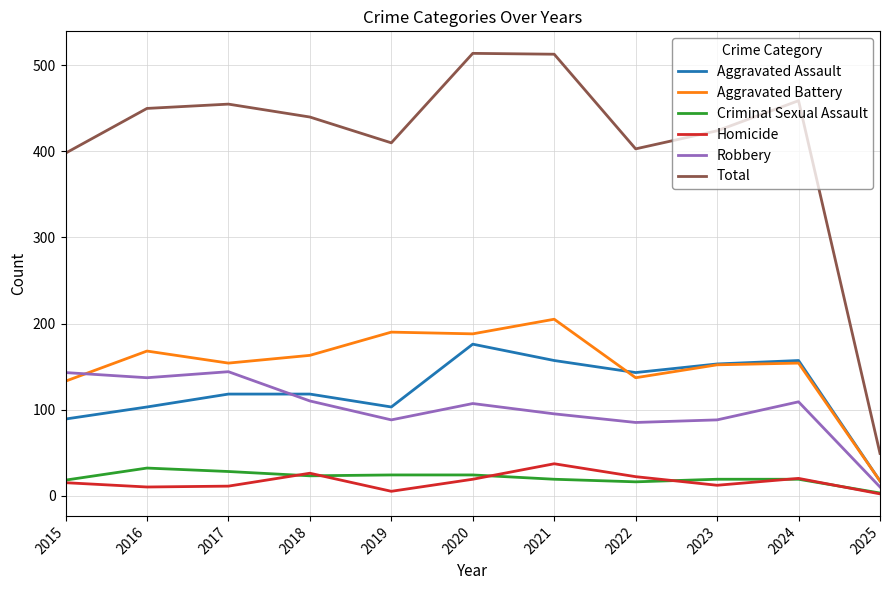

Where is the first local minimum for Total?

2019